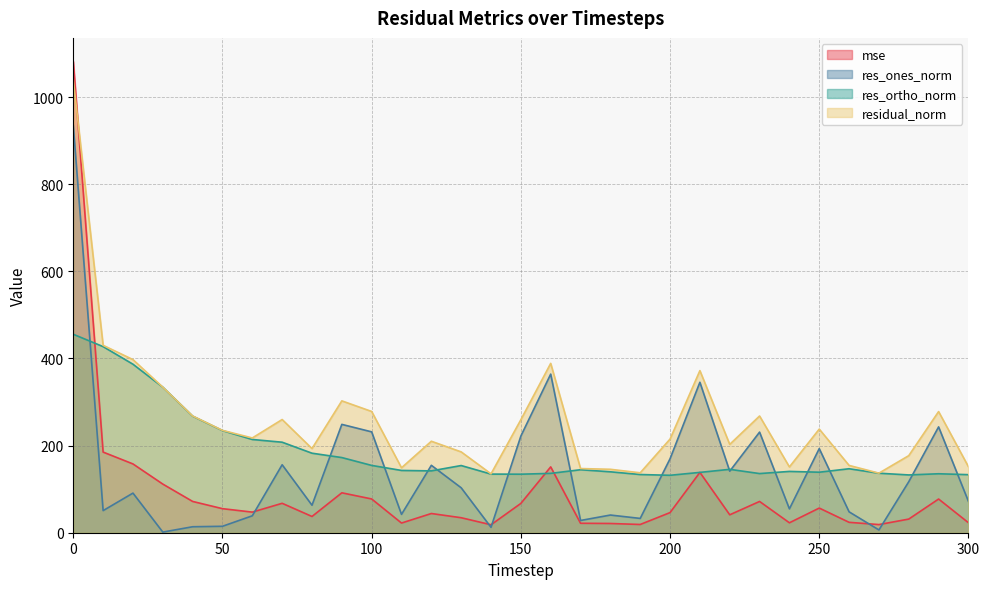

Between 210 and 220, which series saw the biggest shift?

res_ones_norm